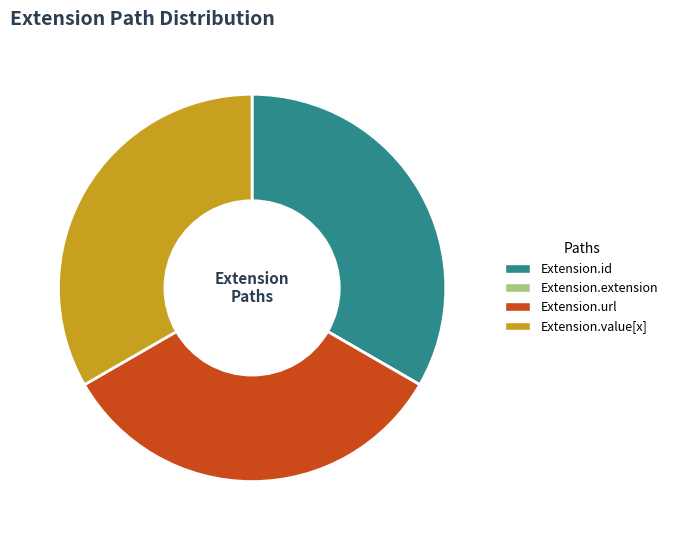

Is there any slice that represents more than half of the pie?

No